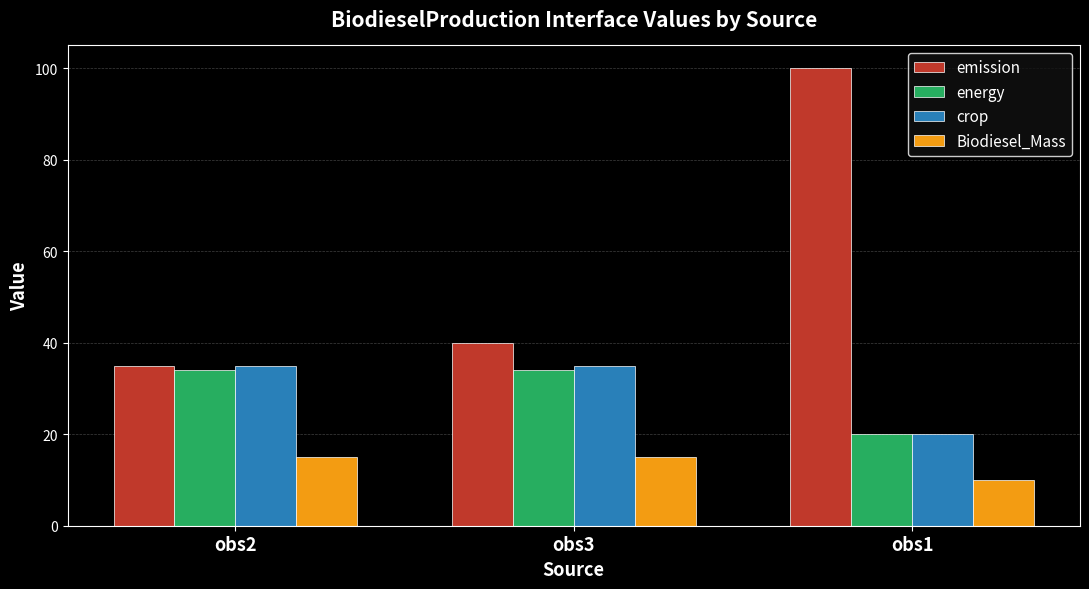

Does the chart contain stacked bars?

No